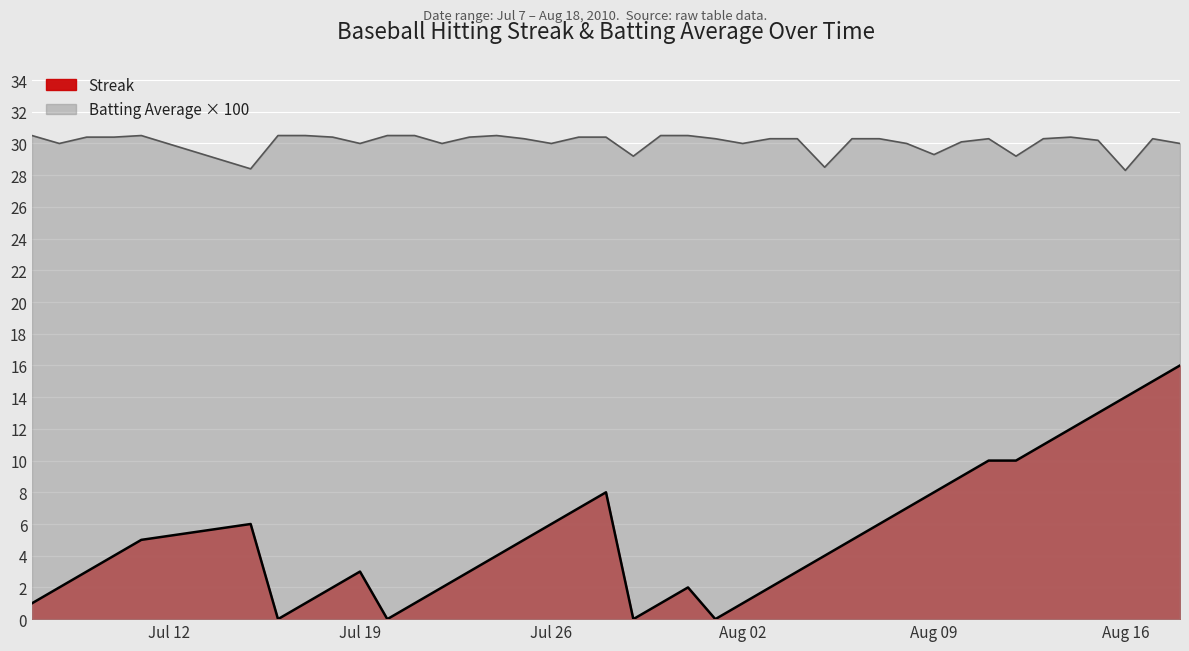

Is the value of Streak at 2010-07-28 greater than the value of Batting Average1 at 2010-07-19?

No